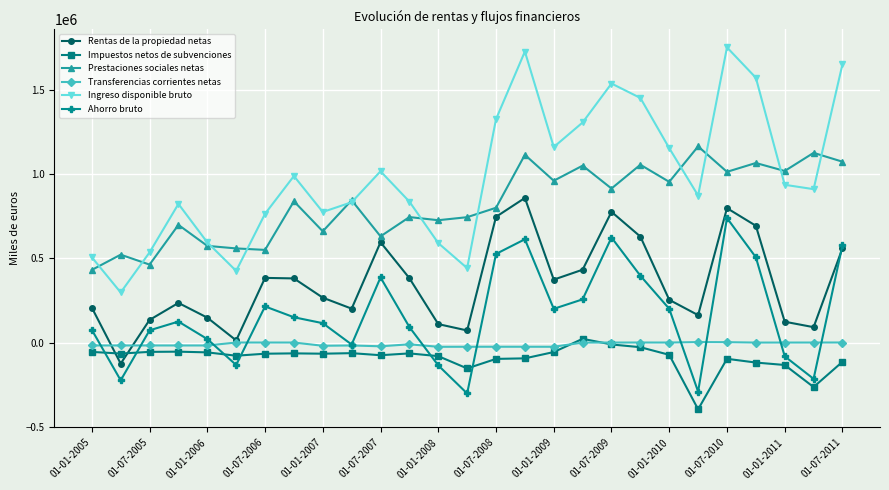

Does the chart have visible grid lines?

Yes